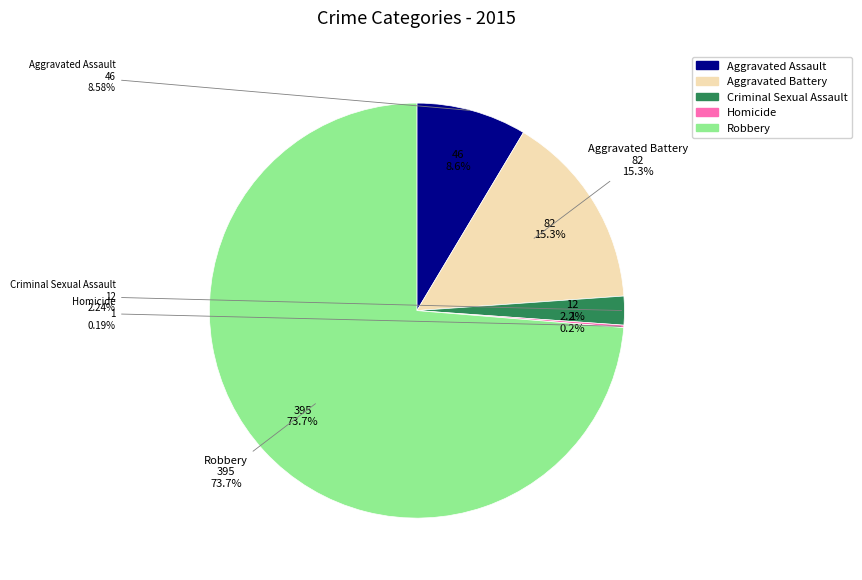

To the nearest percent, what portion does Robbery represent?

74%